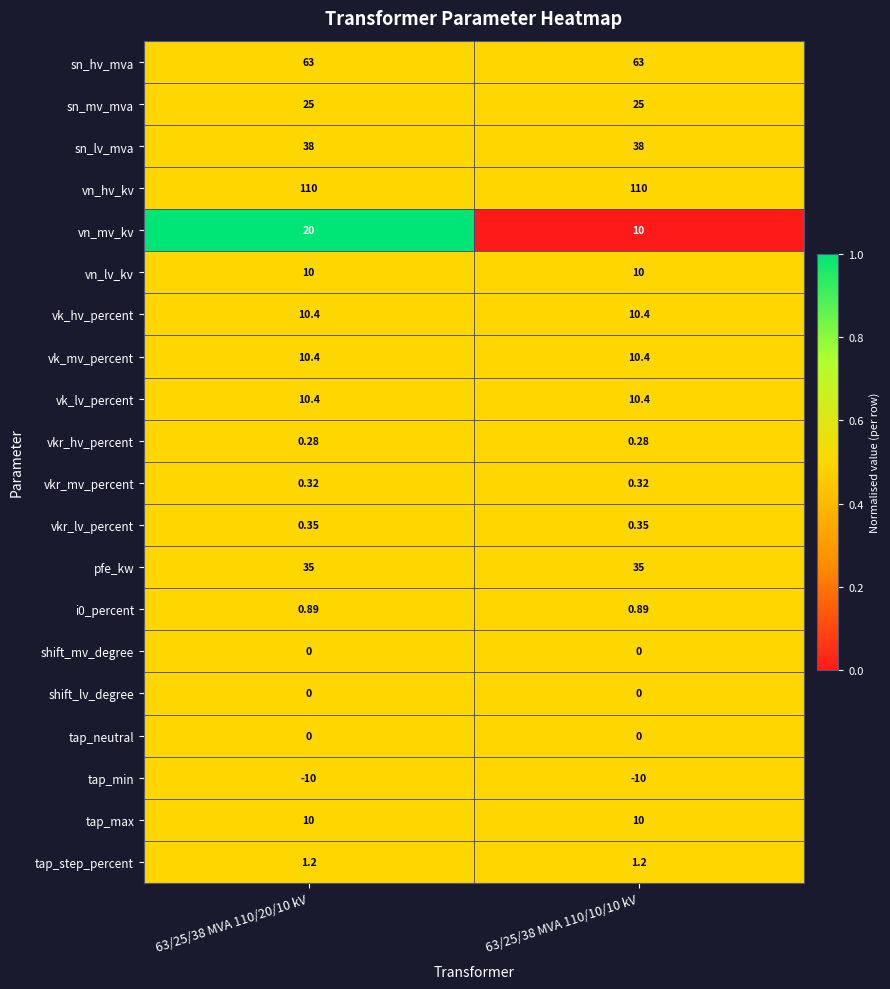

Which series has the largest total across all categories?

vn_hv_kv